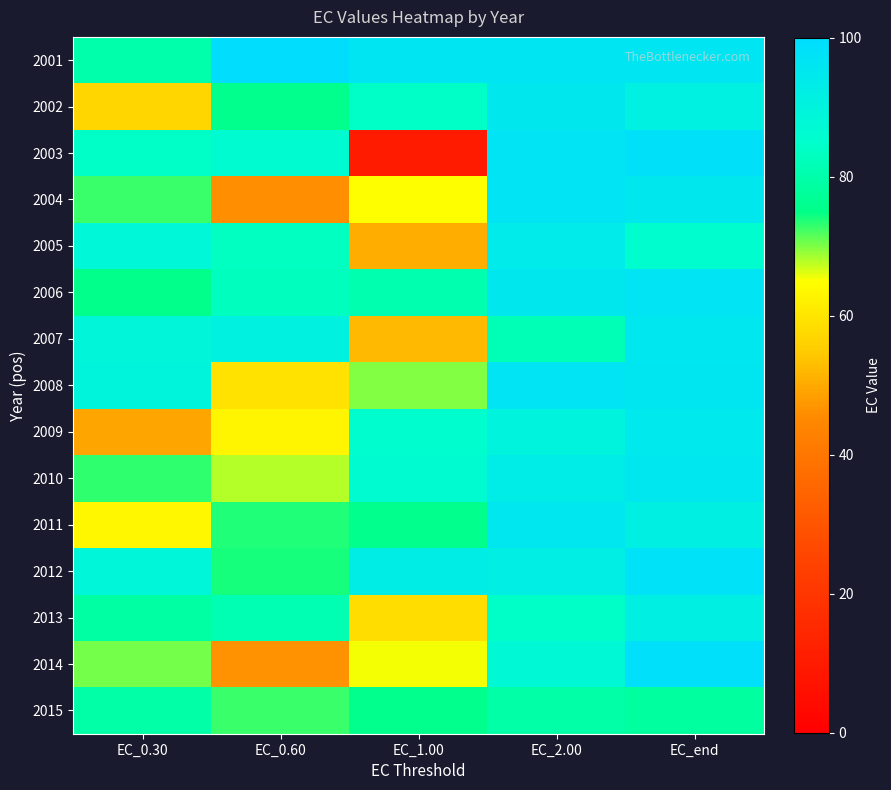

Which series has the largest total across all categories?

2001